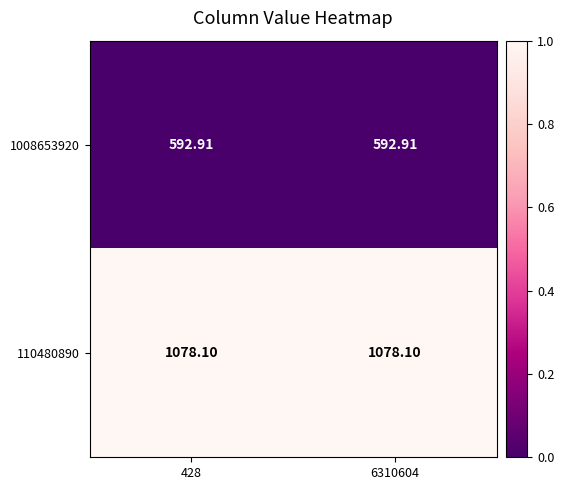

Is the value of 1008653920 at 6310604 greater than the value of 110480890 at 6310604?

No